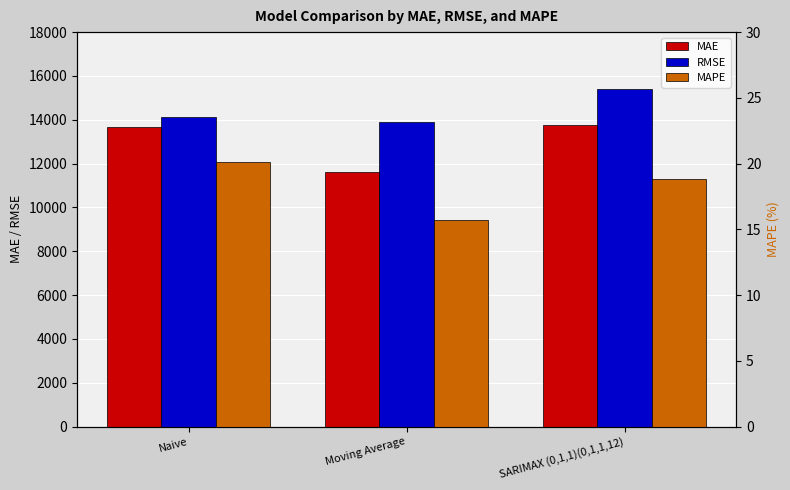

Where is MAE nearest to the value 12707?

Naive